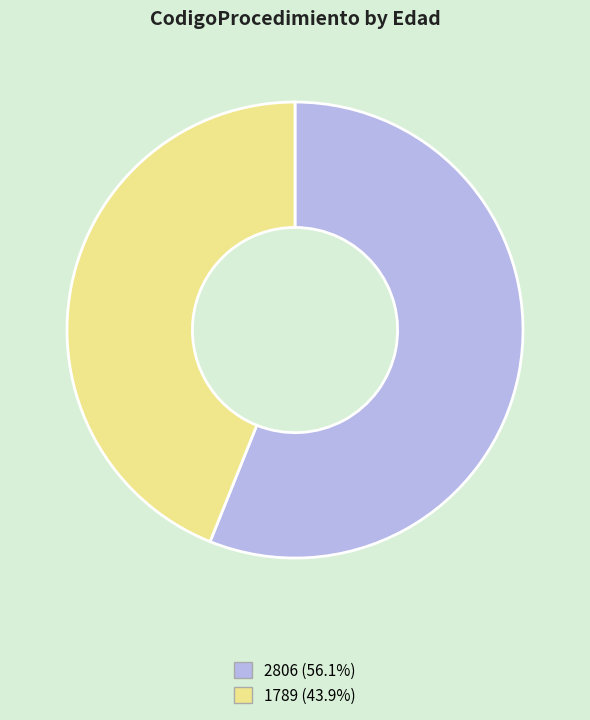

Does 1789 (43.9%) represent more than half of the total?

No